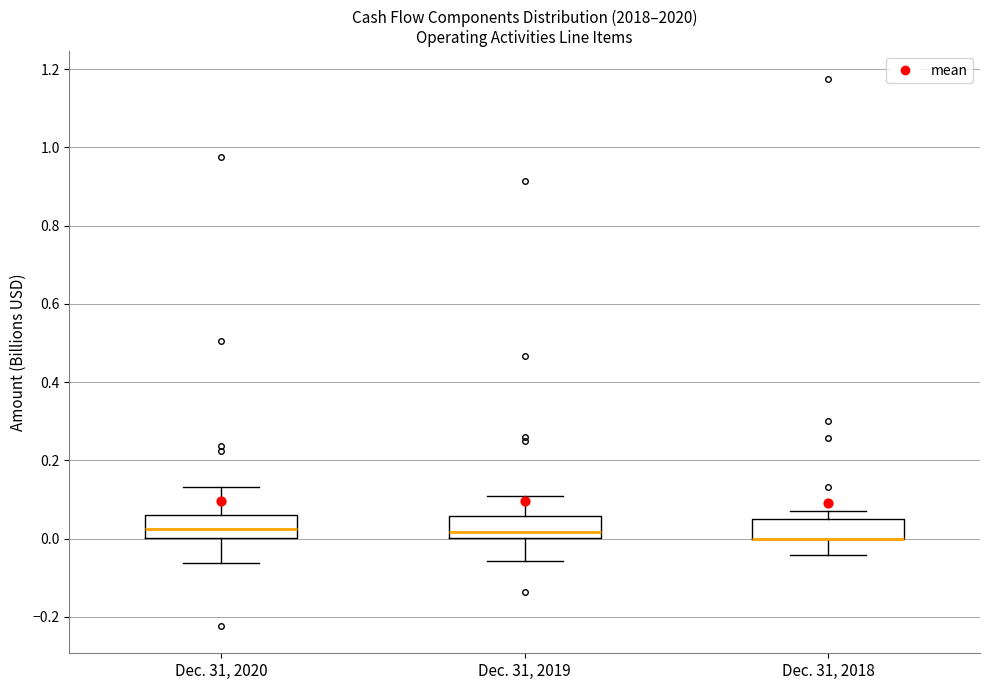

Where does the lower whisker of the box for Dec. 31, 2020 end on the y-axis? The values are not printed on the chart, so give them approximately, as read against the axis.

-0.06